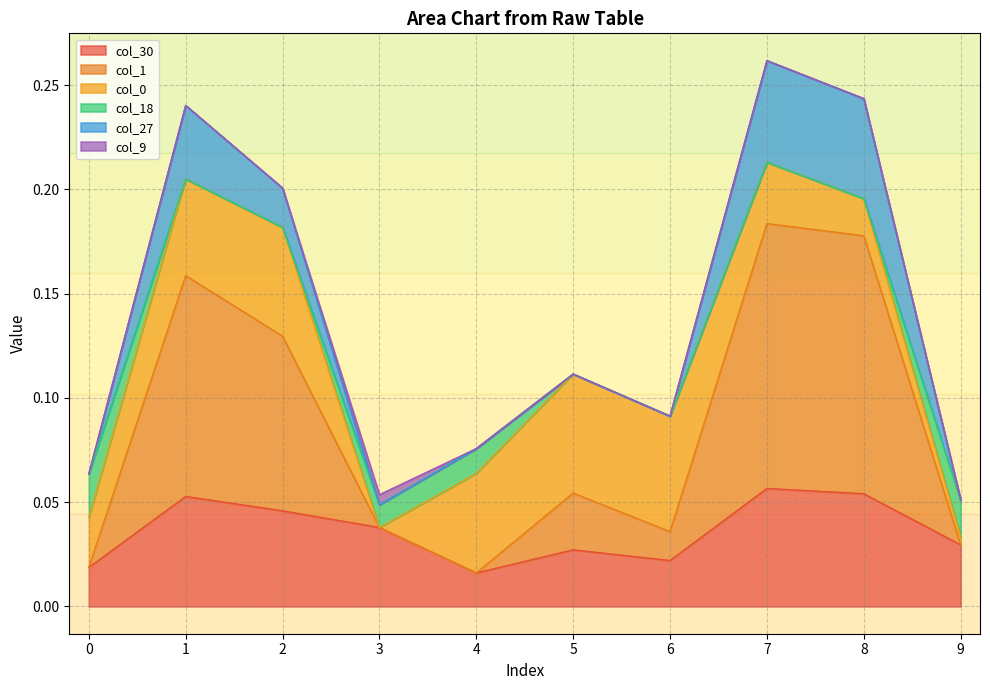

Reading left to right, what are all the values shown in this chart?

col_30: 0.0	0.1	0.0	0.0	0.0	0.0	0.0	0.1	0.1	0.0
col_1: 0.0	0.1	0.1	0.0	0.0	0.0	0.0	0.1	0.1	0.0
col_0: 0.0	0.0	0.1	0.0	0.0	0.1	0.1	0.0	0.0	0.0
col_18: 0.0	0.0	0.0	0.0	0.0	0.0	0.0	0.0	0.0	0.0
col_27: 0.0	0.0	0.0	0.0	0.0	0.0	0.0	0.0	0.0	0.0
col_9: 0.0	0.0	0.0	0.0	0.0	0.0	0.0	0.0	0.0	0.0